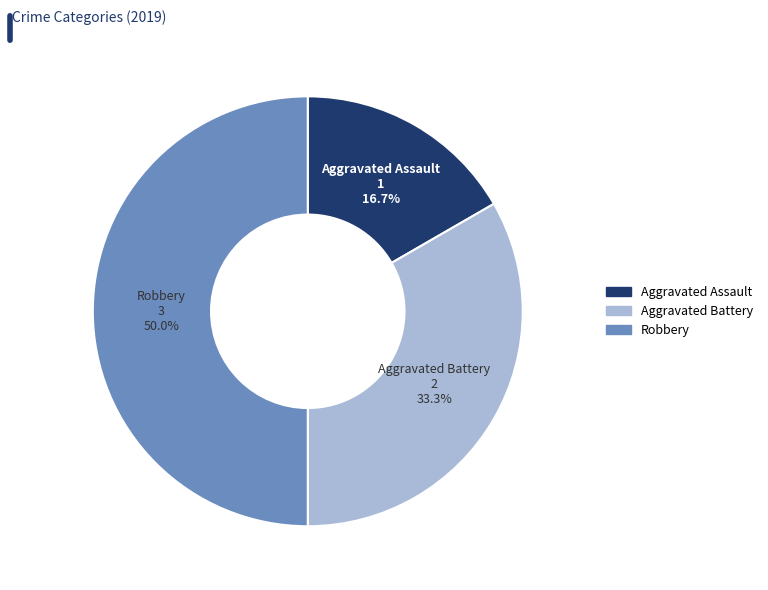

Which slice is the smallest?

Aggravated Assault